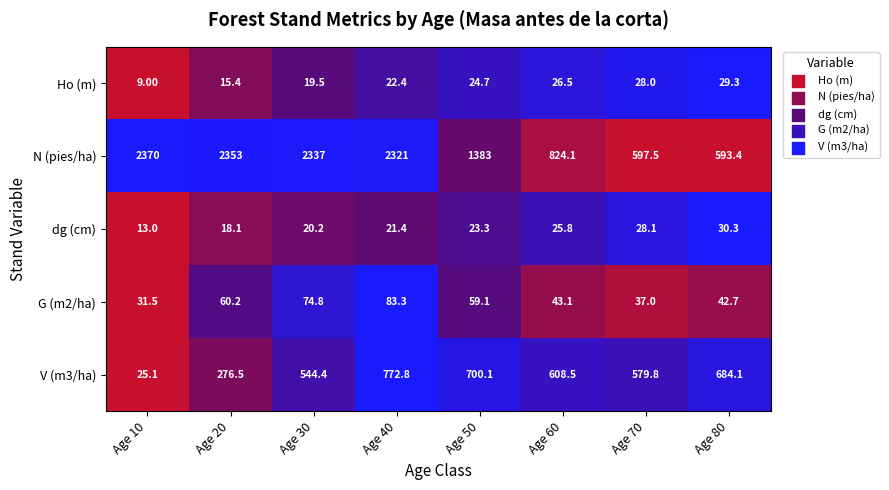

At which category is the sum across all series the highest?

Age 40